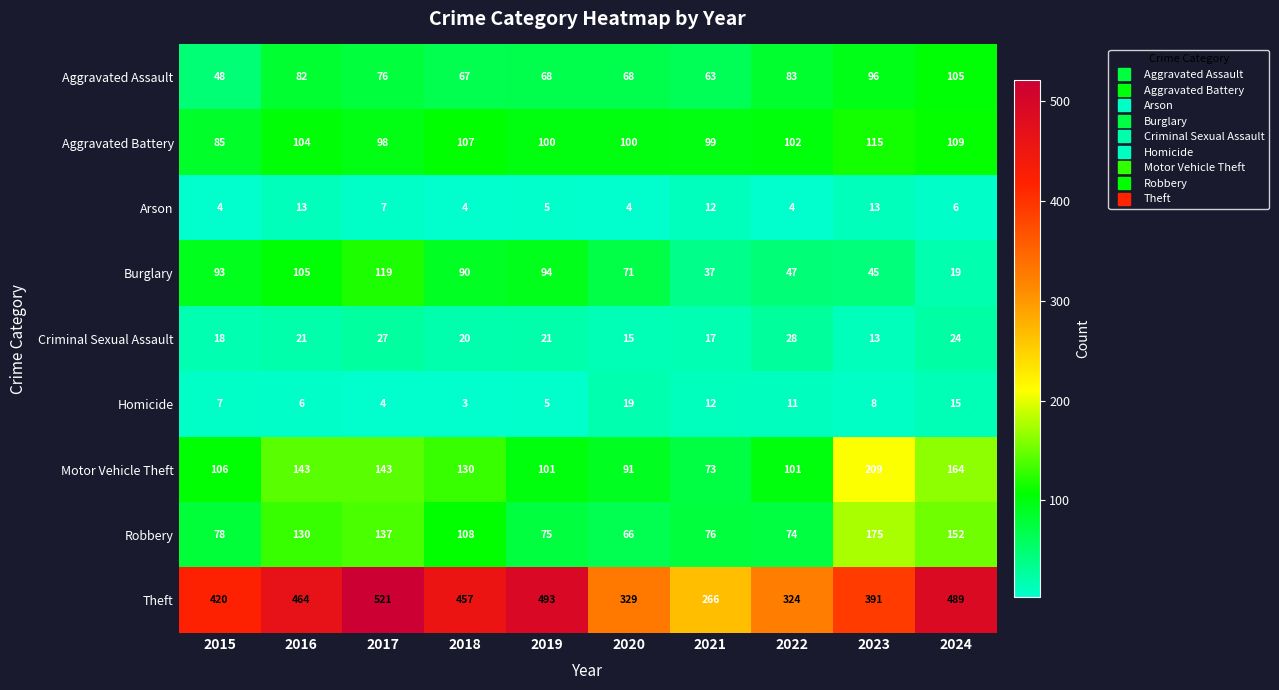

The value of Arson at 2023 is 13. True or false?

True